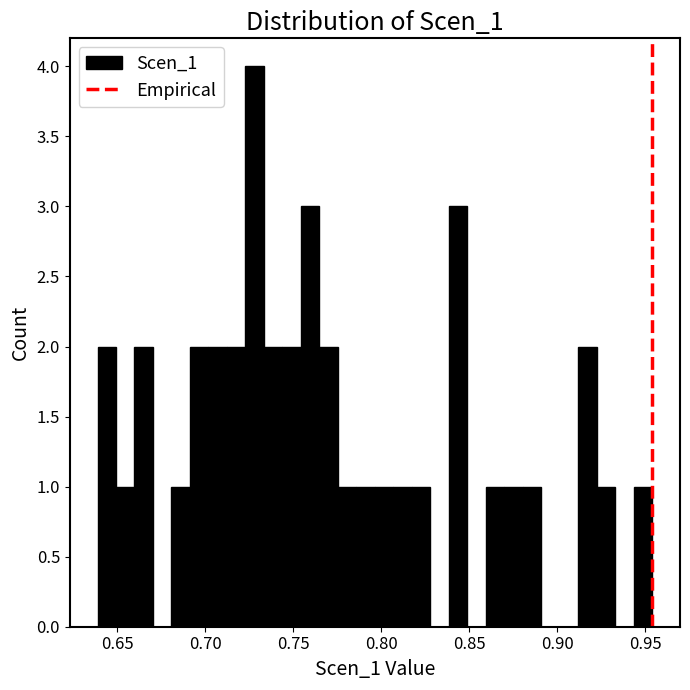

Around what value on the x-axis is the tallest bar? Give the approximate position of its centre, as read against the axis.

0.730